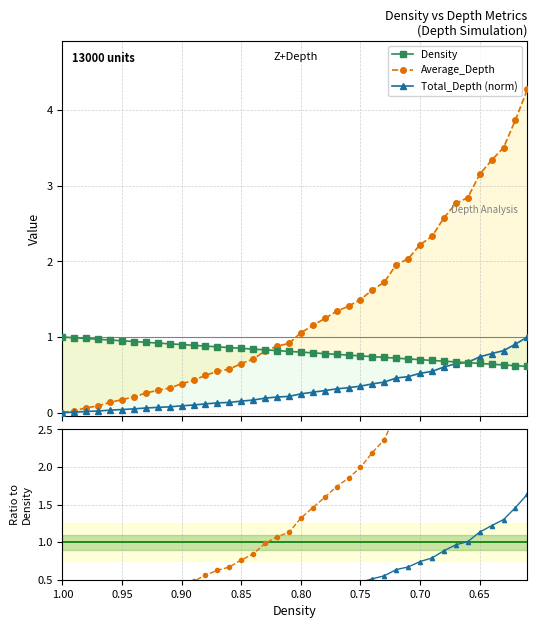

True or false: Total_Depth (norm) has a value of 0.1 at 0.95.

True